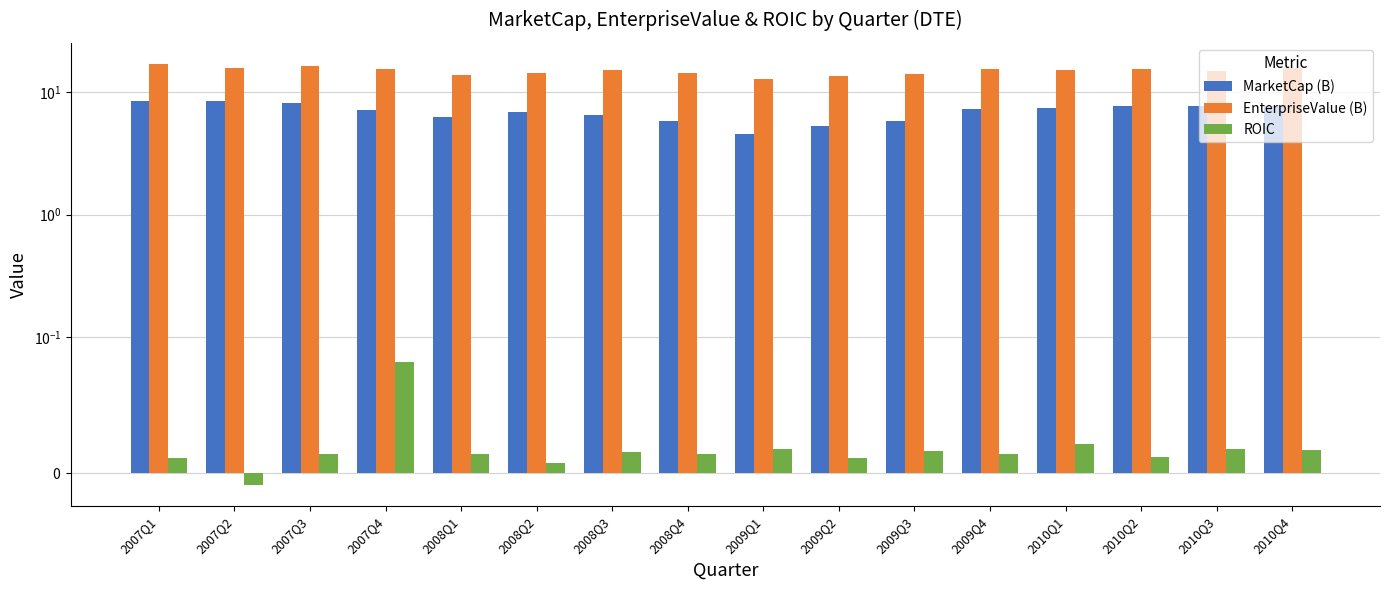

Rank the series by their maximum value, from highest to lowest.

EnterpriseValue (B), MarketCap (B), ROIC